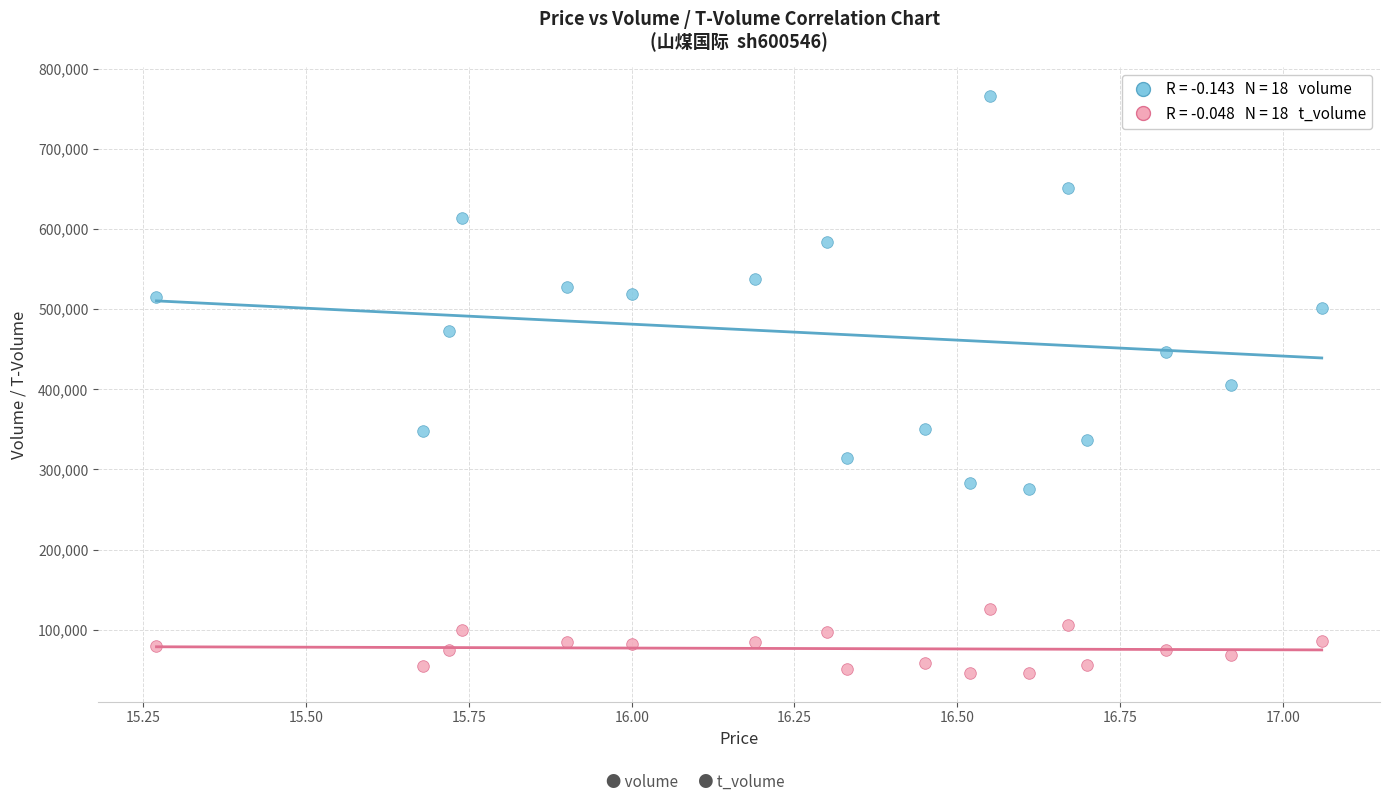

Across all data points, what is the range of Y values (max minus min)?

719761